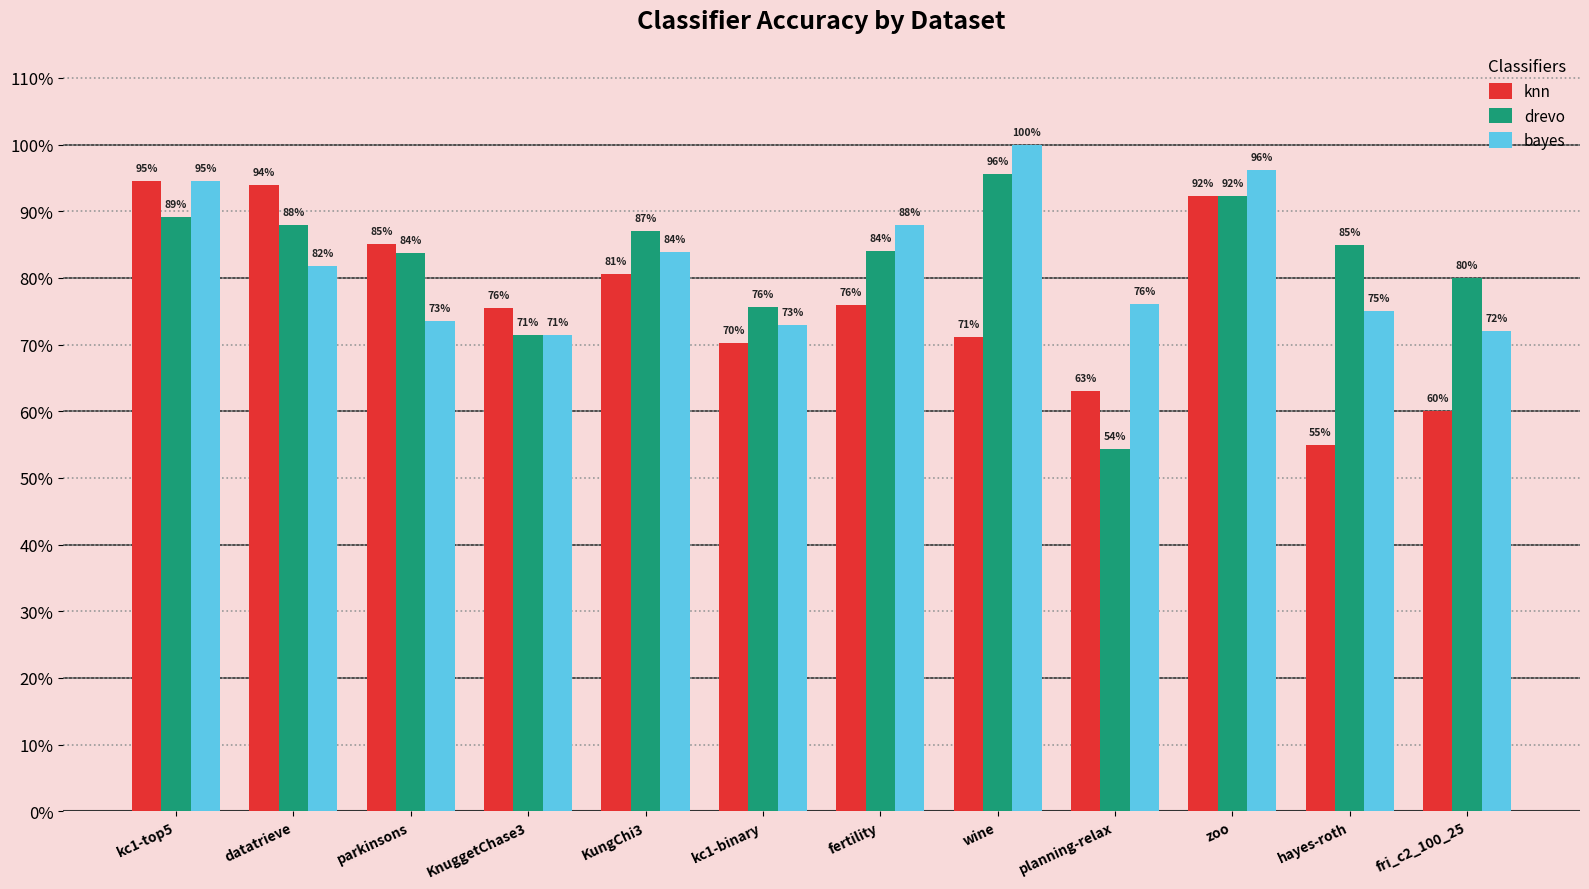

Are the bars grouped side by side (vs. stacked)?

Yes